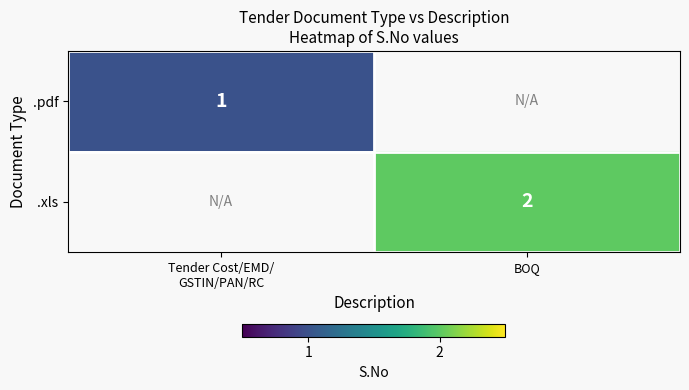

The .xls series shows 2 at BOQ. True or false?

True